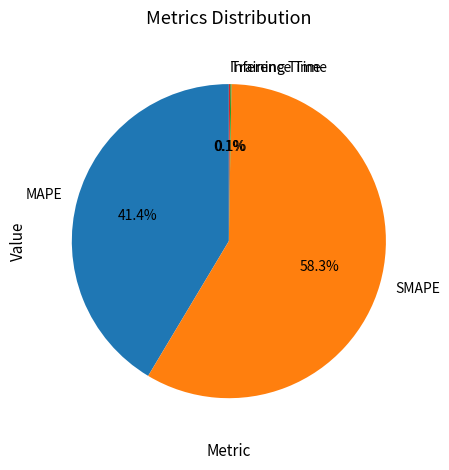

What is the largest slice in the pie chart?

SMAPE